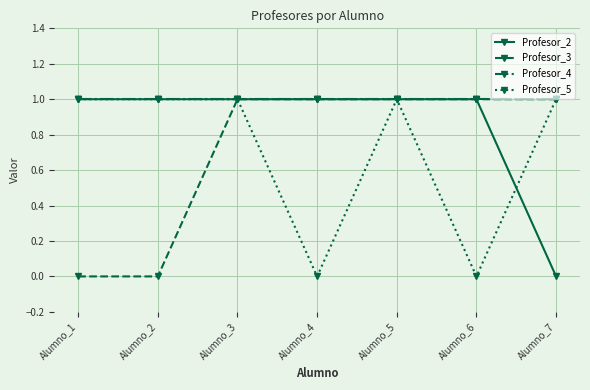

Read the Profesor_3 value at Alumno_3.

1